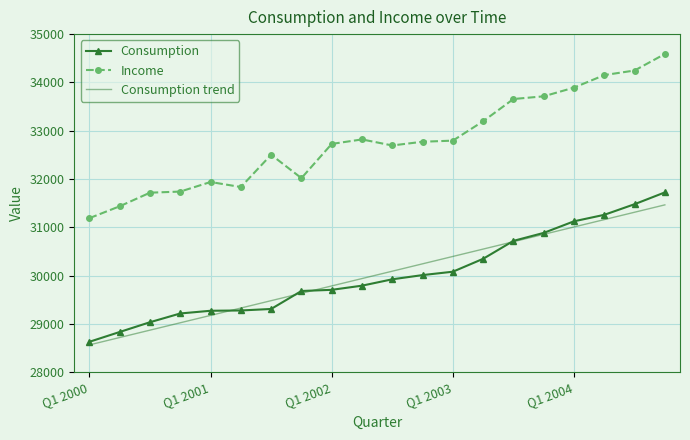

Which series has the largest range (max minus min)?

Income